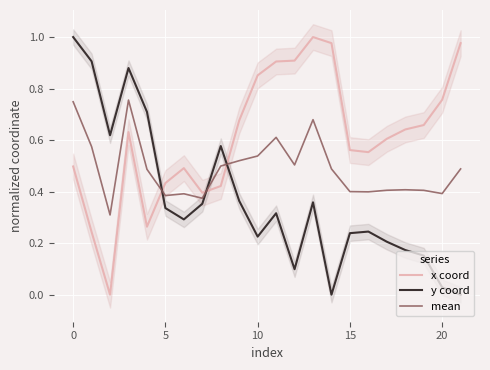

In y coord, how many points are higher than both neighbors (excluding endpoints)?

5